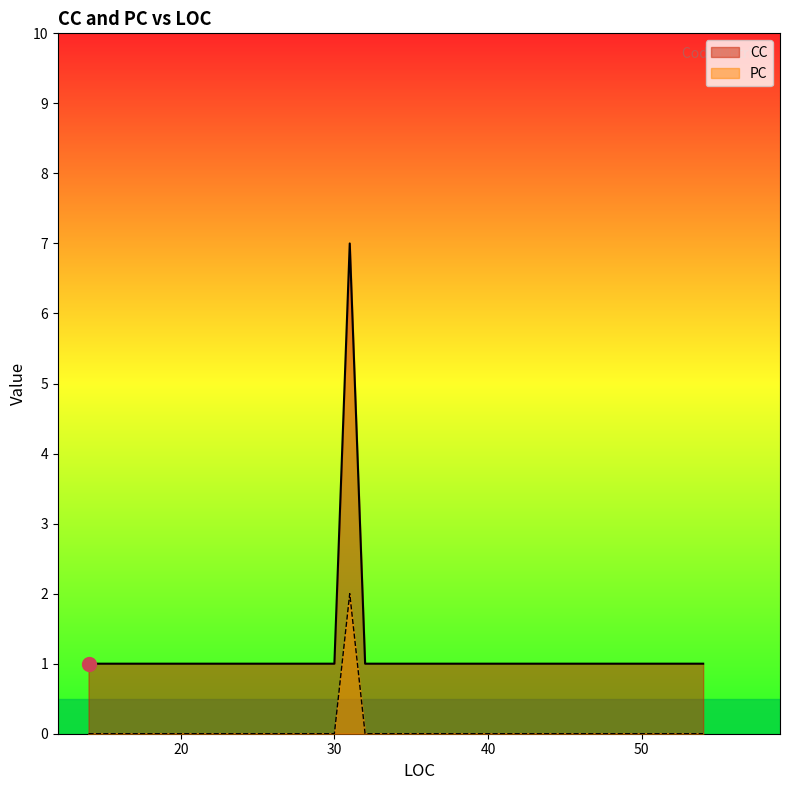

Which has a higher value, 14 or 14?

14